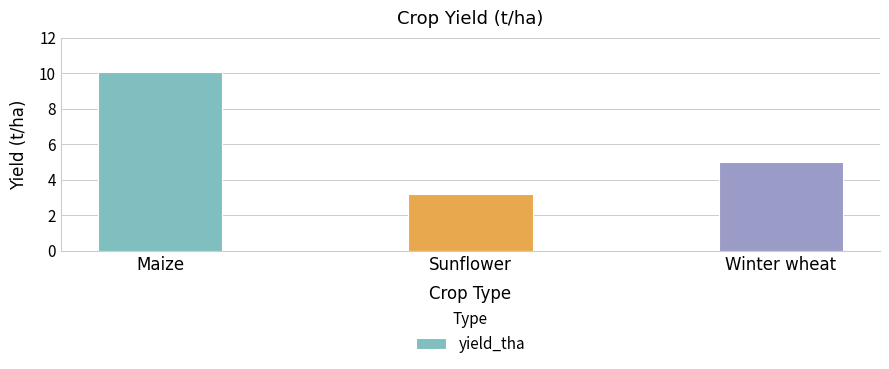

What is the difference between the maximum and minimum values?

6.9